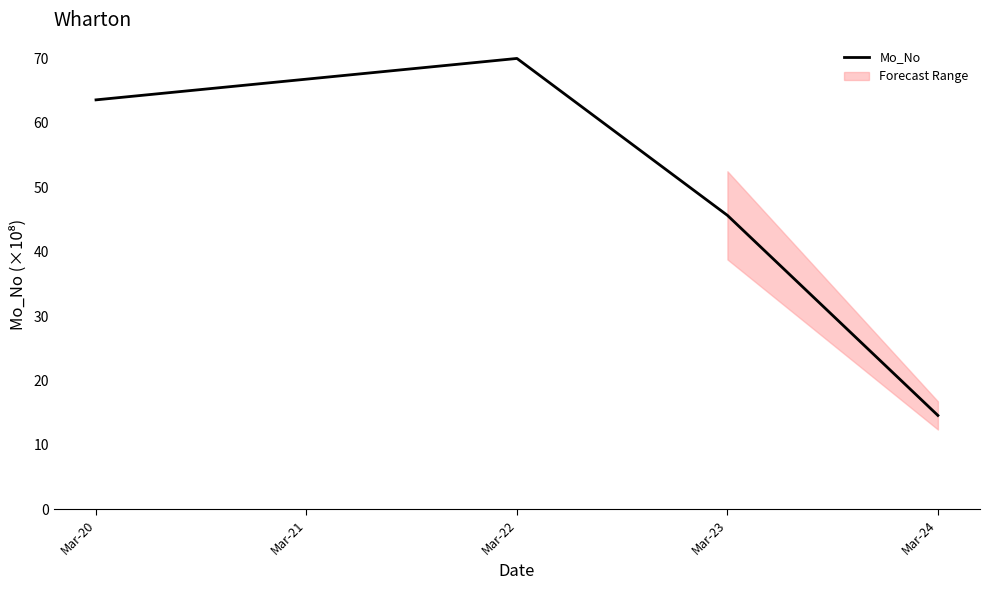

How many lines are shown in the chart?

1